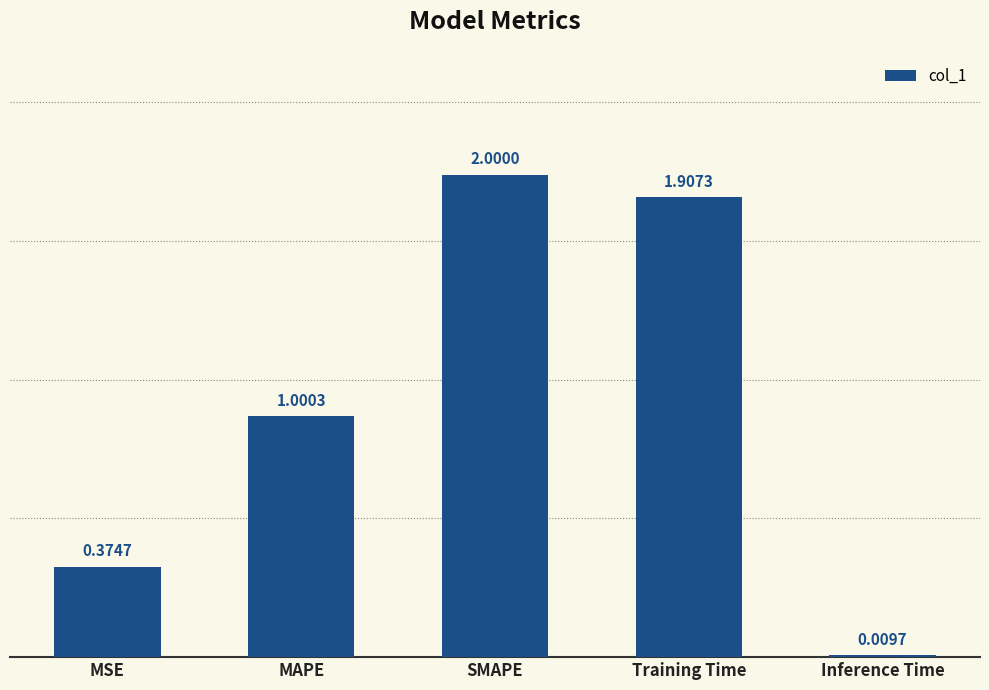

What is the difference between the second highest and second lowest values?

1.5